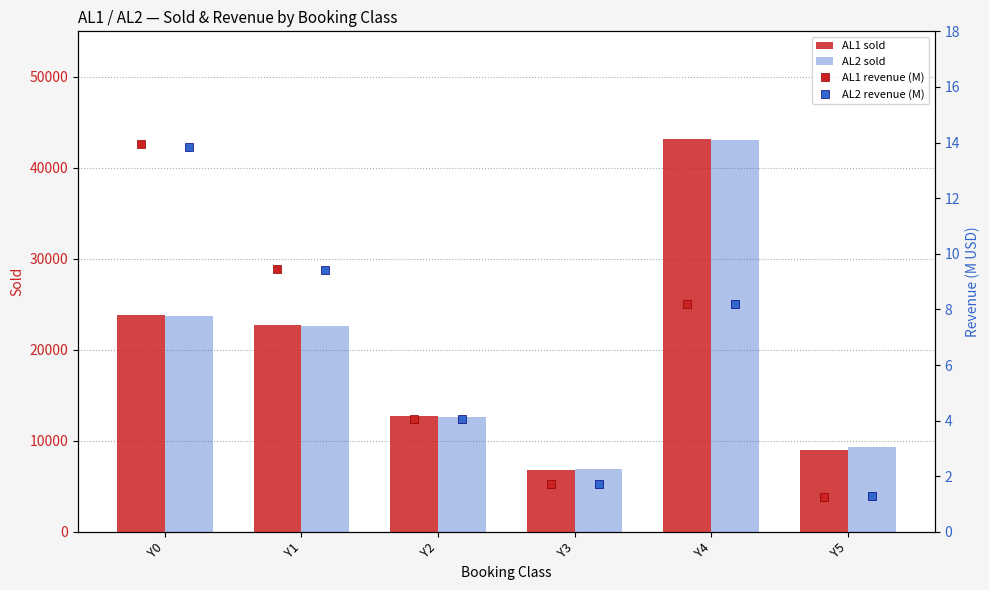

Rank the series by their maximum value, from highest to lowest.

AL1 sold, AL2 sold, AL1 revenue (M), AL2 revenue (M)